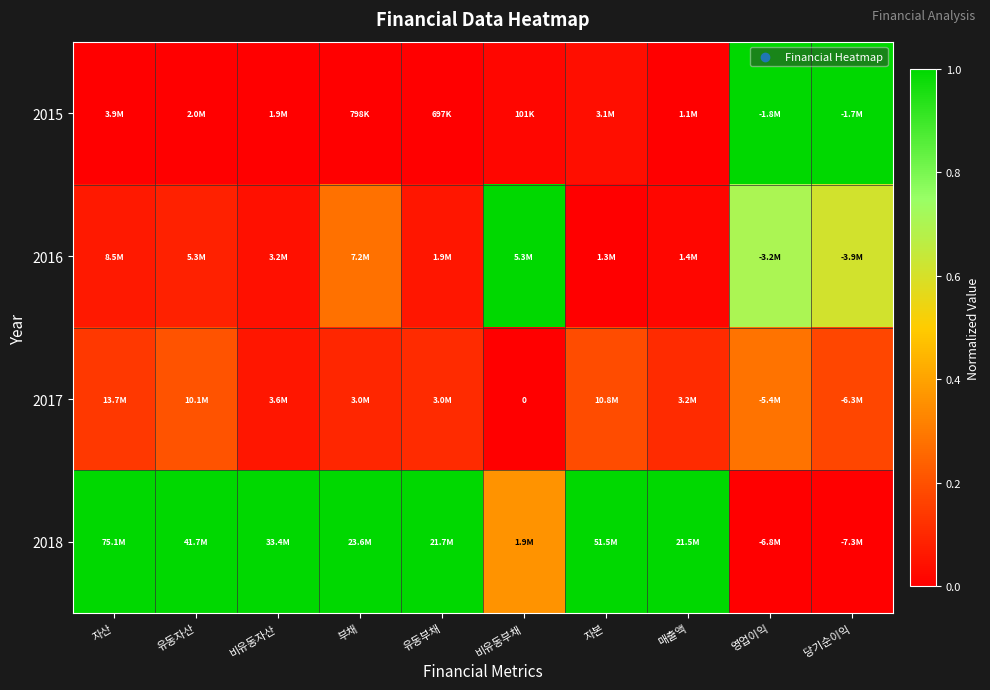

What is the highest value of the 2016 series?

1.0